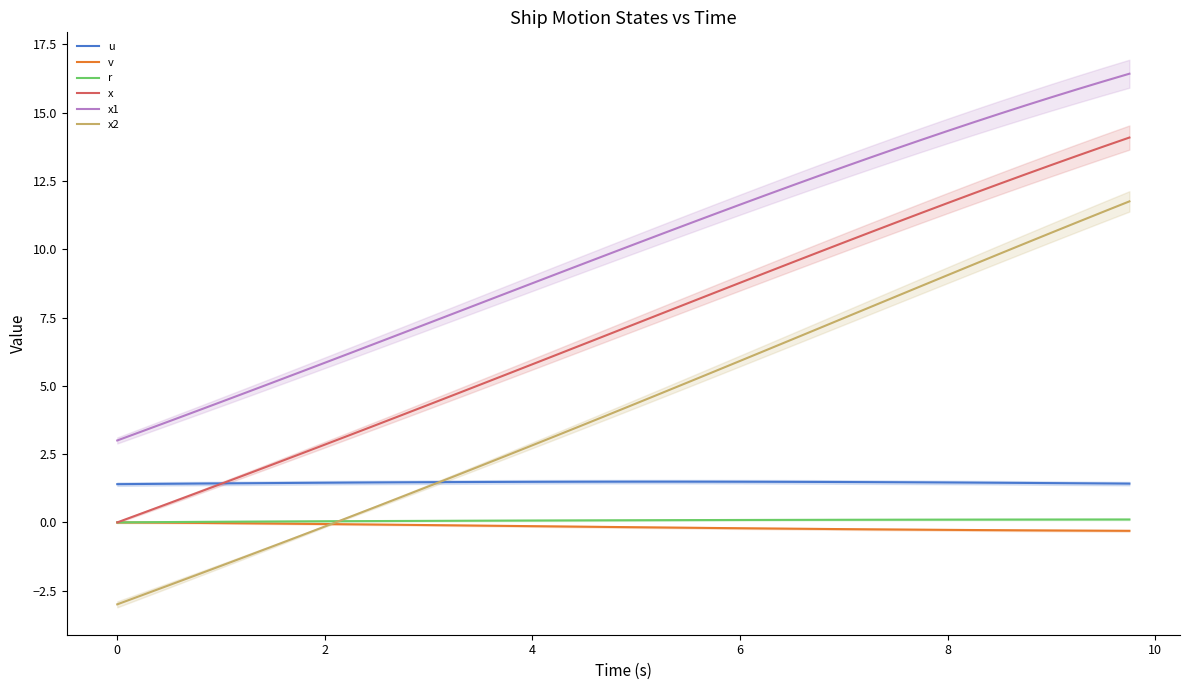

Does the chart have visible grid lines?

No